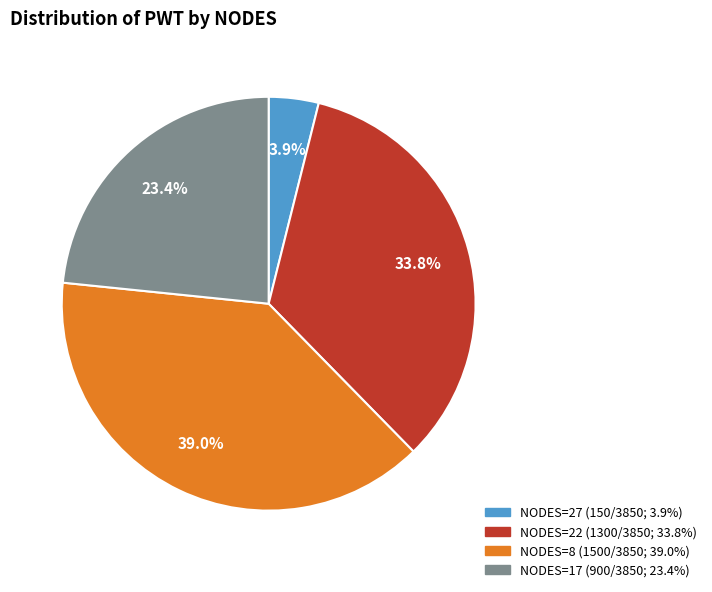

Is there a majority slice in this chart?

No